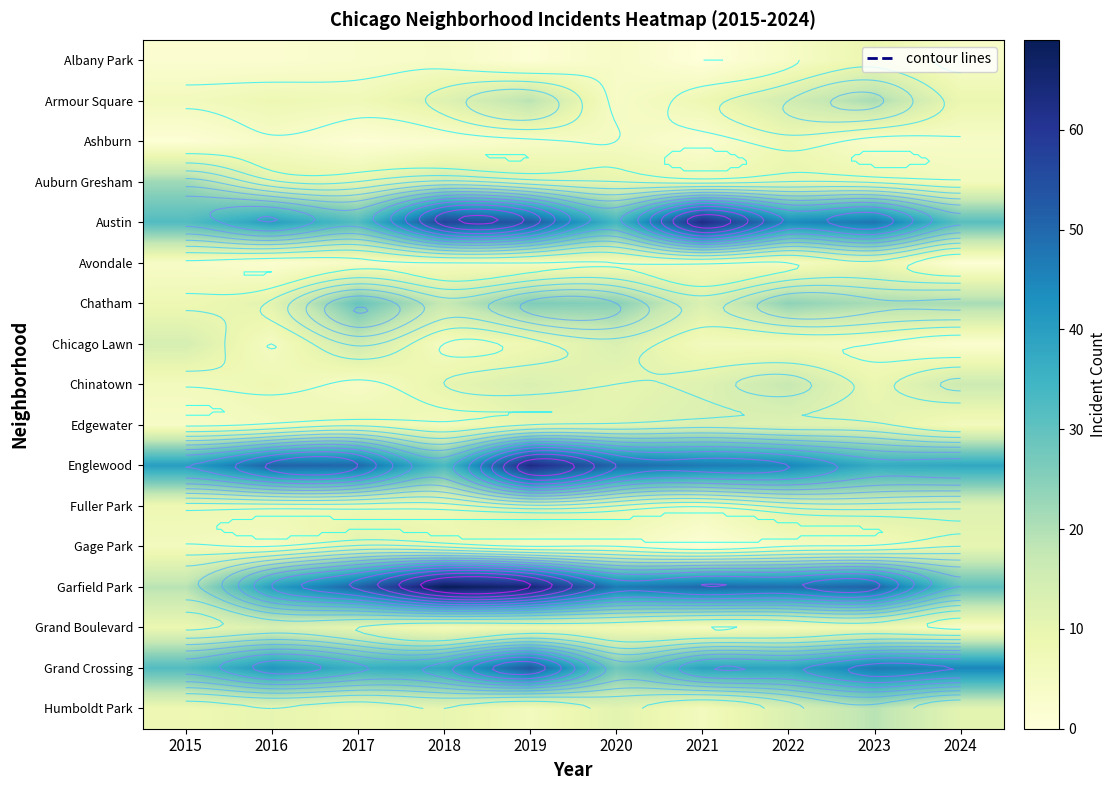

Which label corresponds to the largest value in the chart?

2018